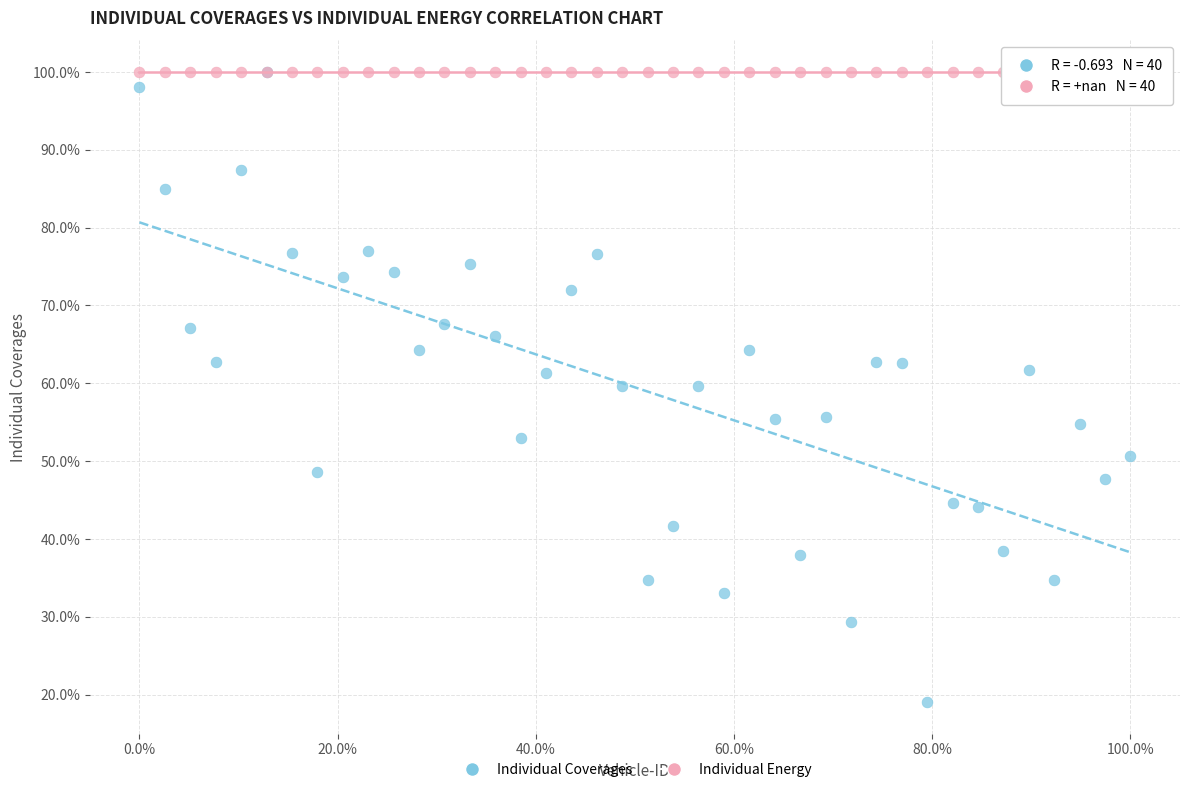

Which series contains the lowest Y value?

Individual Coverages